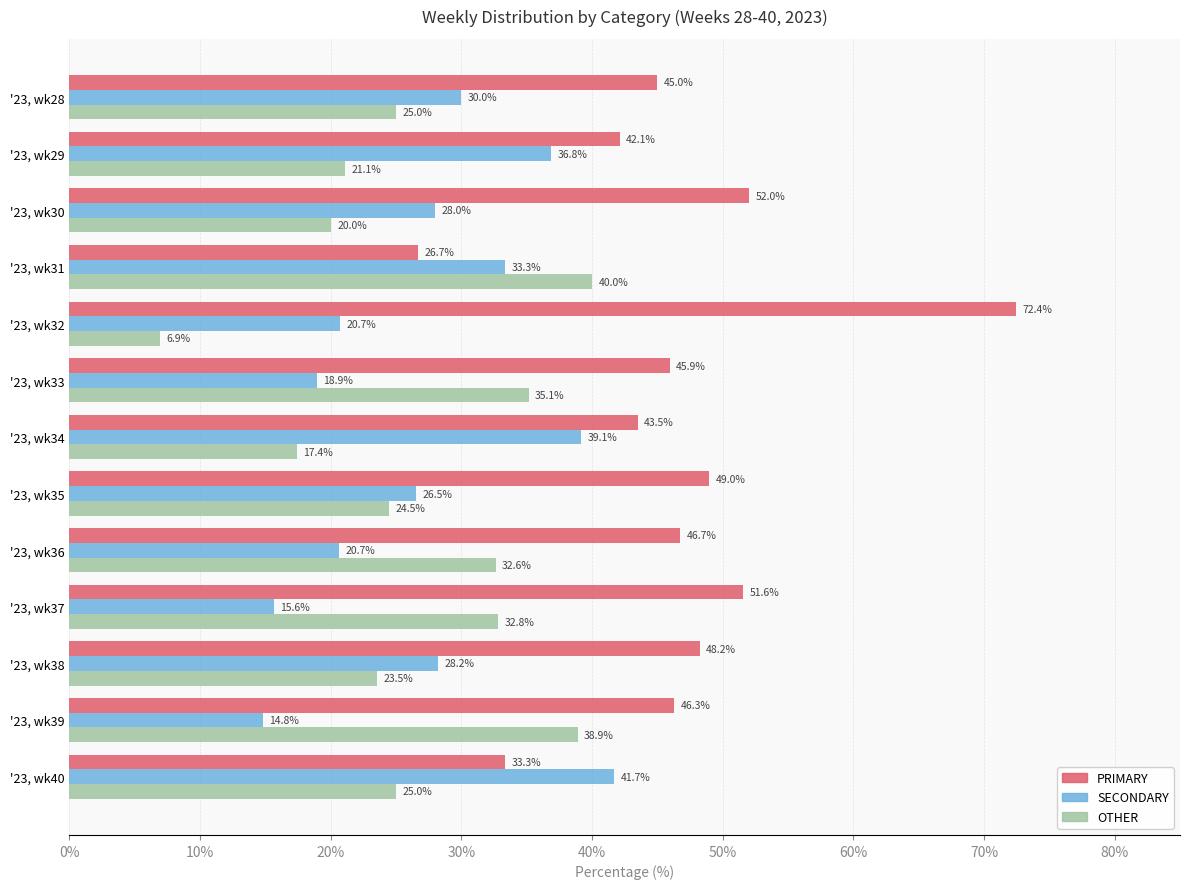

What is the smallest value displayed?

6.9